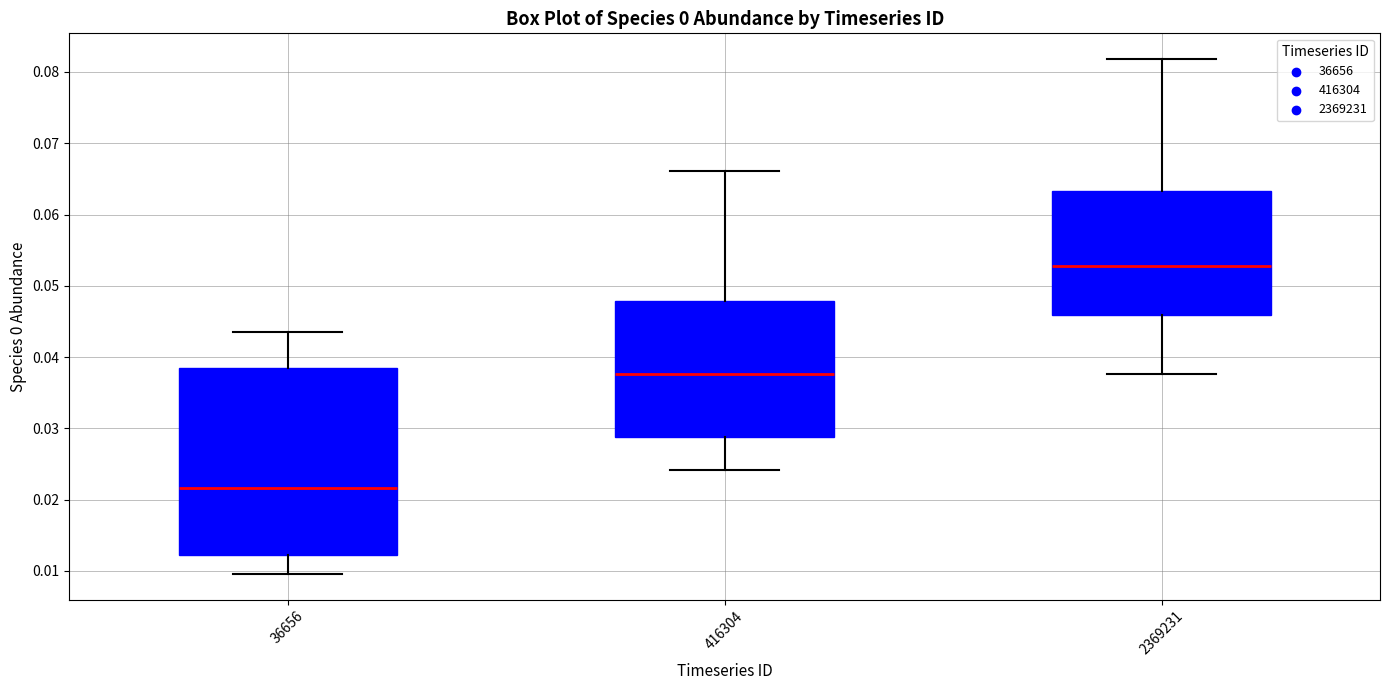

Which box has the highest median line?

2369231